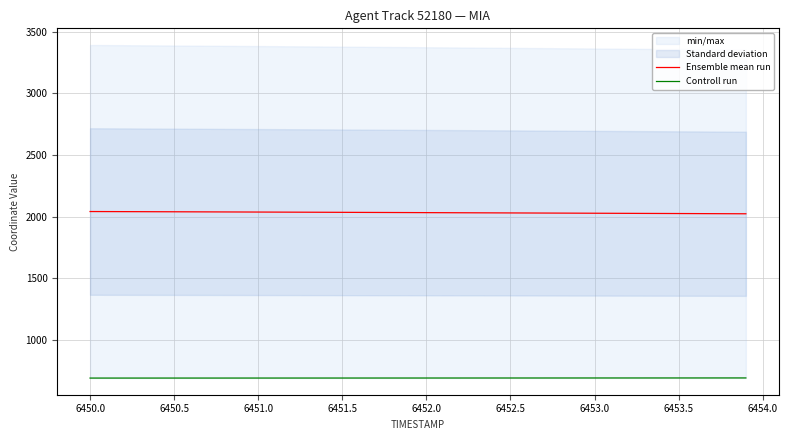

True or false: Ensemble mean run and Controll run intersect in this chart.

False